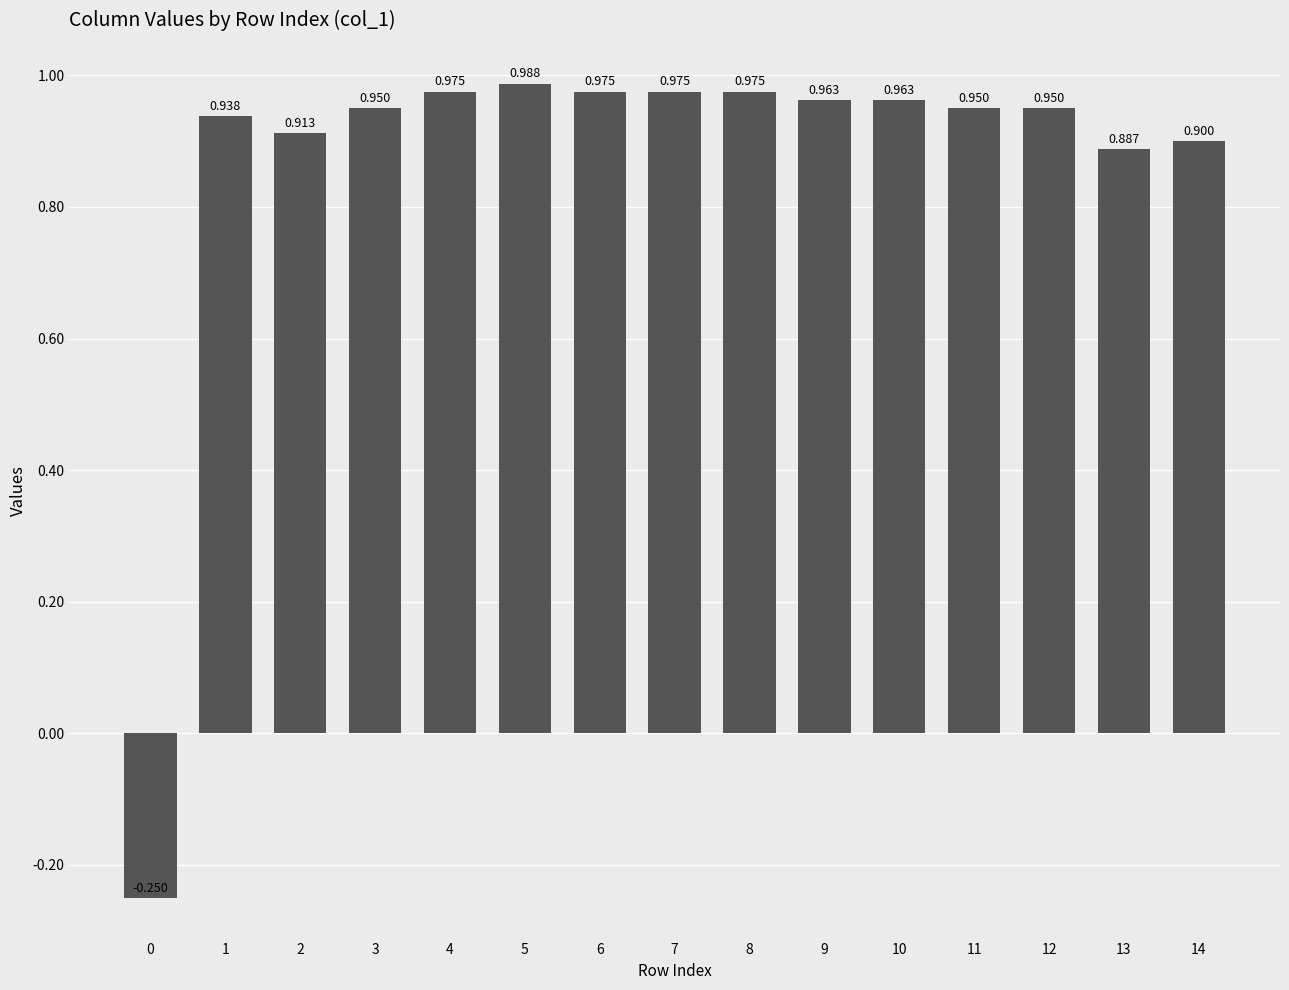

What is the difference between the maximum and minimum values?

1.2